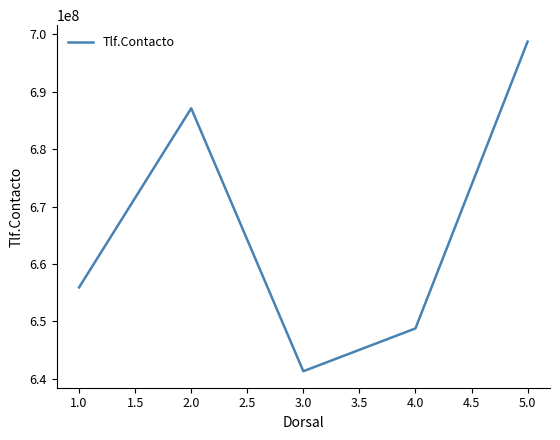

The value at 1.0 is 655900026. True or false?

True